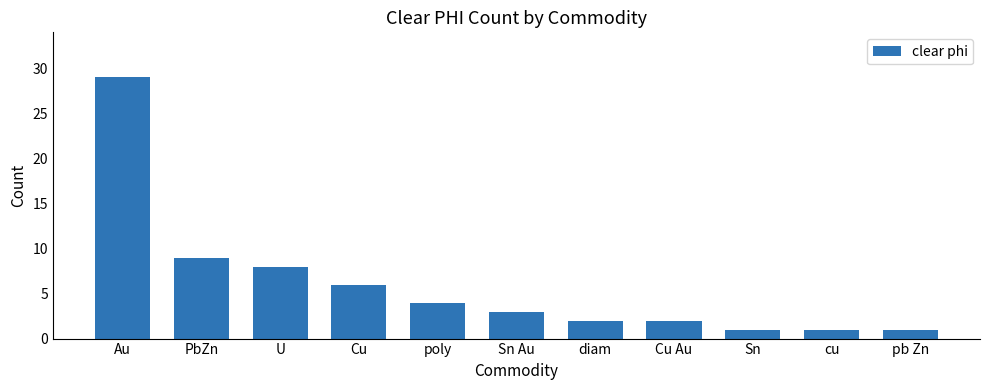

Which label corresponds to the largest value in the chart?

Au